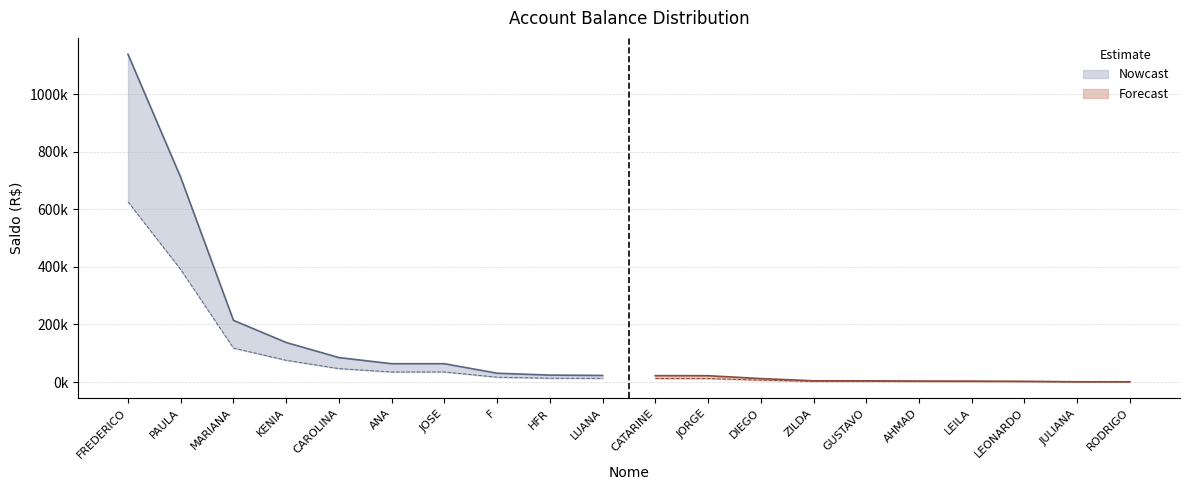

What is the sum of all values?

2567993.1